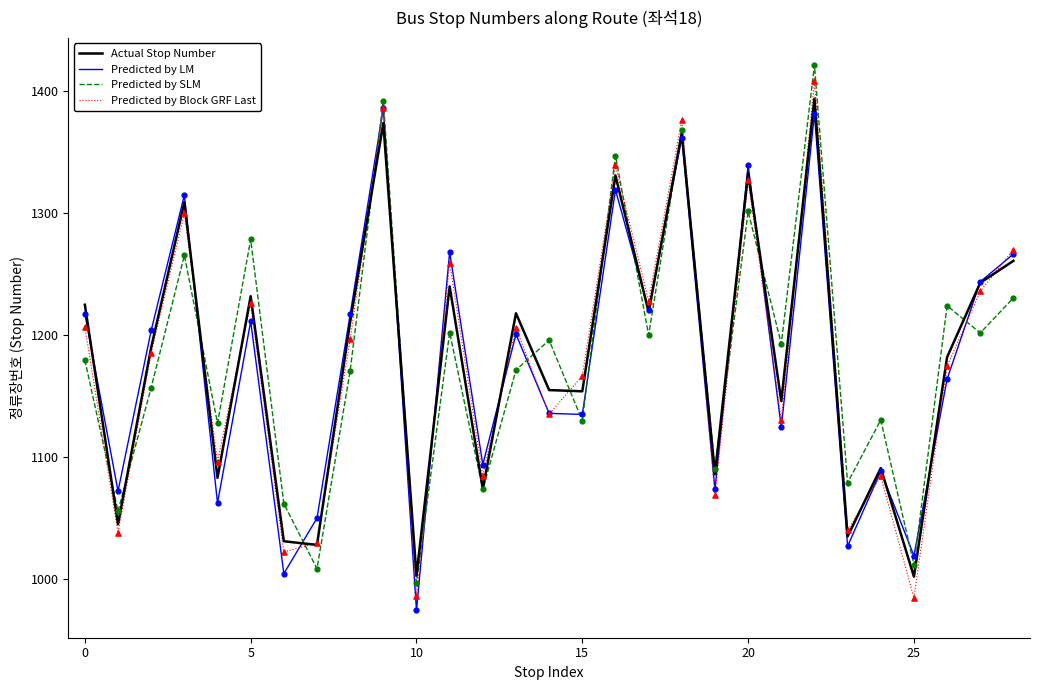

What is the smallest value displayed?

974.2